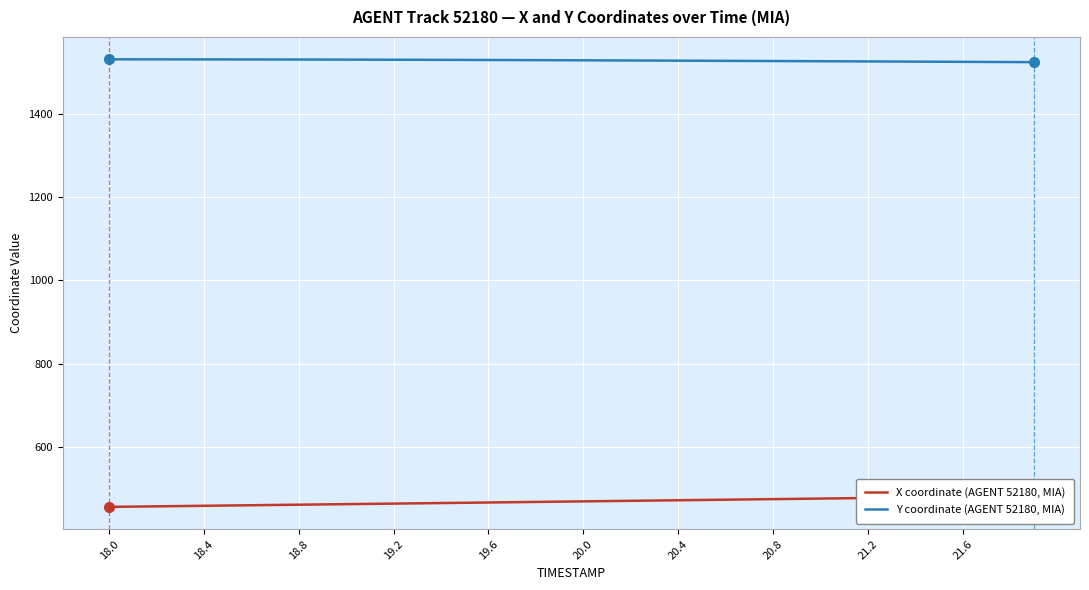

What is the minimum value for Y coordinate (AGENT 52180, MIA)?

1525.6